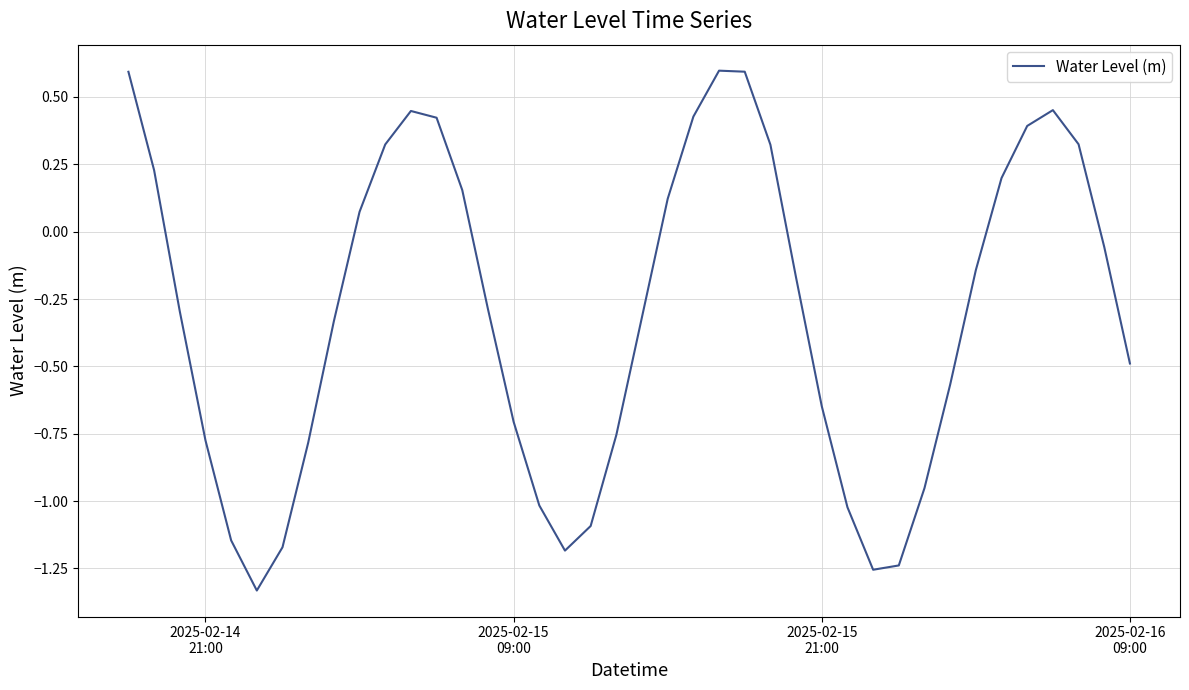

What is the difference between the maximum and minimum values?

1.9